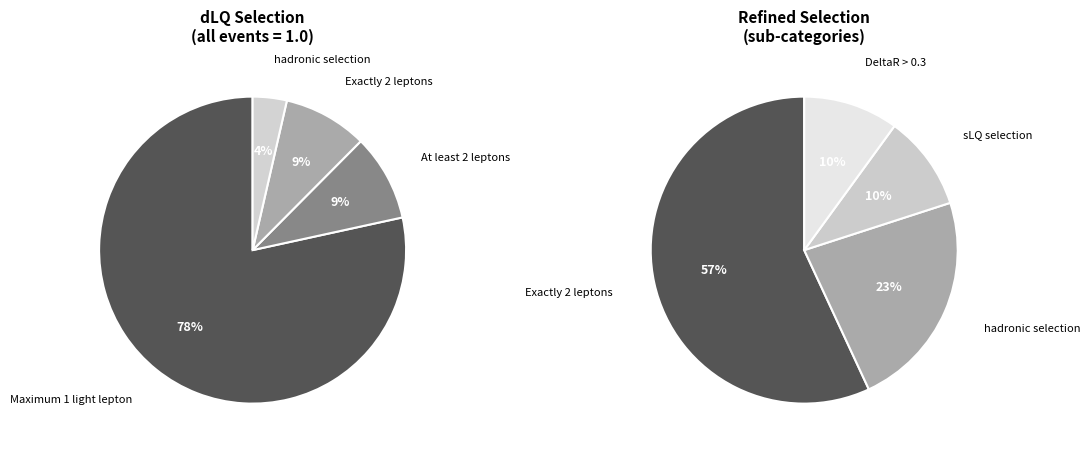

Which category has the biggest portion of the pie?

Maximum 1 light lepton